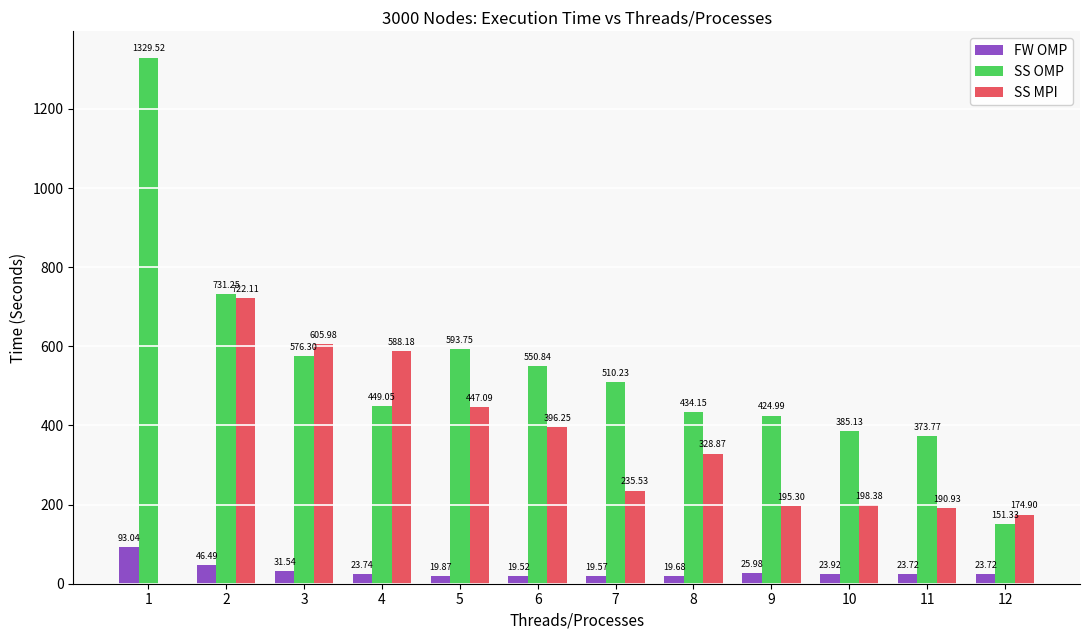

Which series has the largest total across all categories?

SS OMP